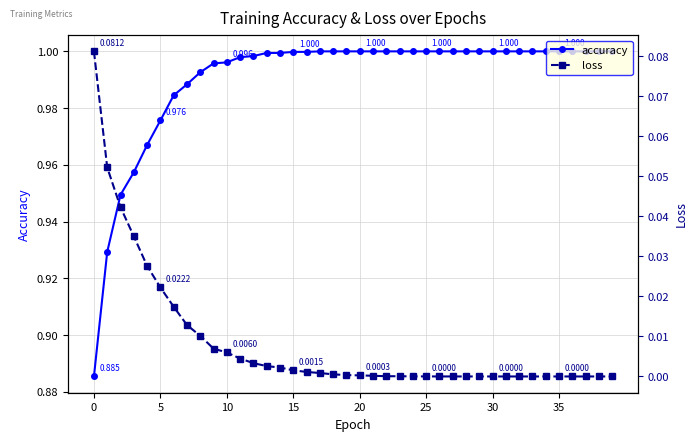

The value of accuracy at 32 is 1.6. True or false?

False